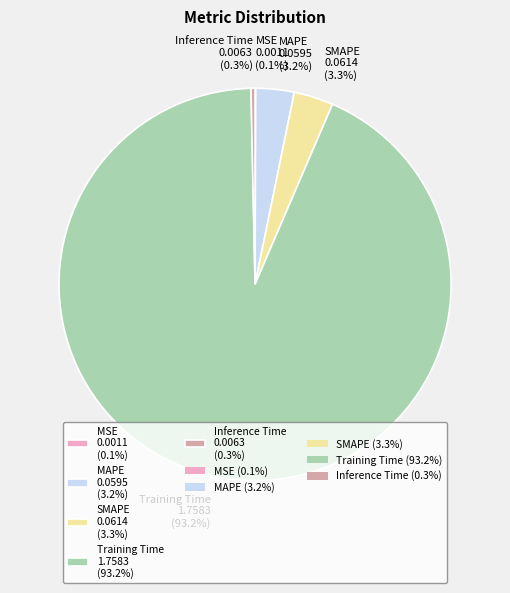

To the nearest percent, what is the combined percentage of SMAPE and Training Time?

96%